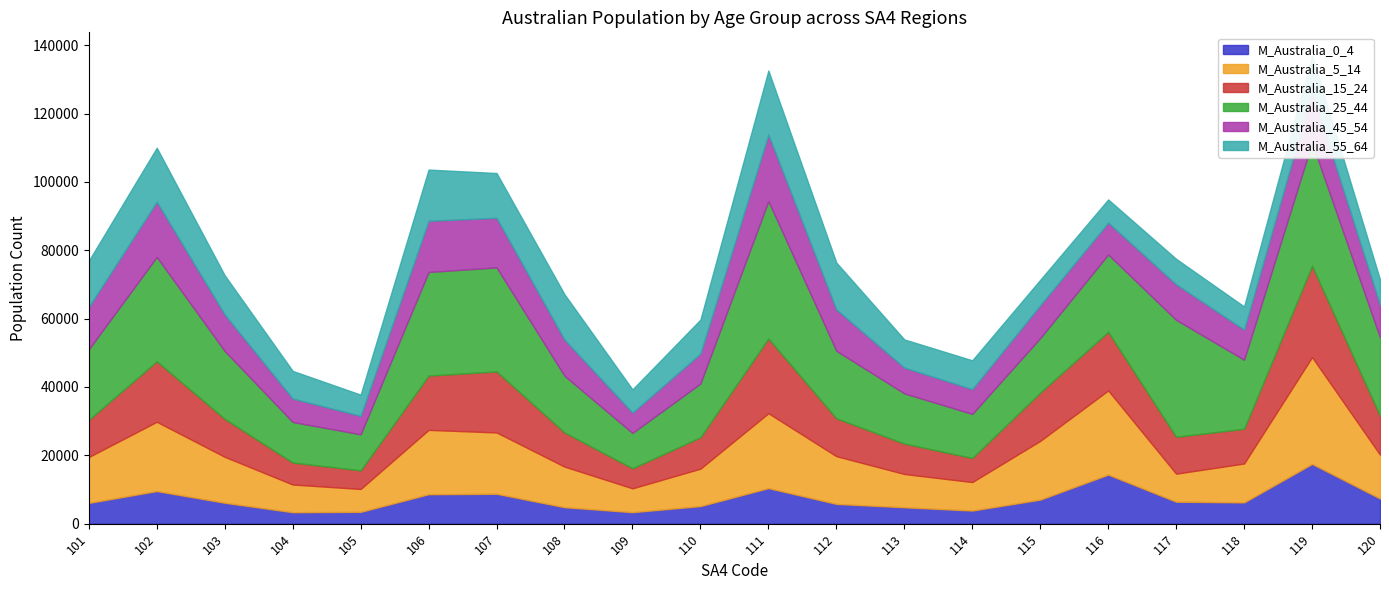

Reading right to left, transcribe all the data shown in this chart.

M_Australia_0_4: 120=7364	119=17486	118=6224	117=6427	116=14357	115=7034	114=3839	113=4796	112=5789	111=10402	110=5145	109=3365	108=4818	107=8747	106=8615	105=3458	104=3354	103=6121	102=9543	101=6078
M_Australia_5_14: 120=12822	119=31258	118=11386	117=8203	116=24619	115=17191	114=8337	113=9745	112=13965	111=21915	110=10950	109=6979	108=11878	107=17949	106=18828	105=6697	104=8103	103=13442	102=20272	101=13434
M_Australia_15_24: 120=11427	119=26712	118=10168	117=10784	116=17144	115=14130	114=7048	113=8894	112=11080	111=21866	110=9198	109=5864	108=9998	107=17849	106=15888	105=5448	104=6445	103=11111	102=17705	101=10883
M_Australia_25_44: 120=22868	119=35991	118=20186	117=34205	116=22635	115=15951	114=12894	113=14691	112=19746	111=40212	110=15712	109=10341	108=16573	107=30431	106=30306	105=10548	104=11859	103=19844	102=30521	101=20632
M_Australia_45_54: 120=9563	119=14911	118=8797	117=10423	116=9315	115=9611	114=7239	113=7537	112=12088	111=19460	110=8755	109=5942	108=10578	107=14513	106=14979	105=5404	104=6843	103=10675	102=16158	101=12396
M_Australia_55_64: 120=7395	119=10546	118=6780	117=7439	116=6787	115=7432	114=8437	113=8241	112=13723	111=18731	110=9935	109=6796	108=13264	107=13100	106=14981	105=6194	104=8095	103=11474	102=15783	101=13509